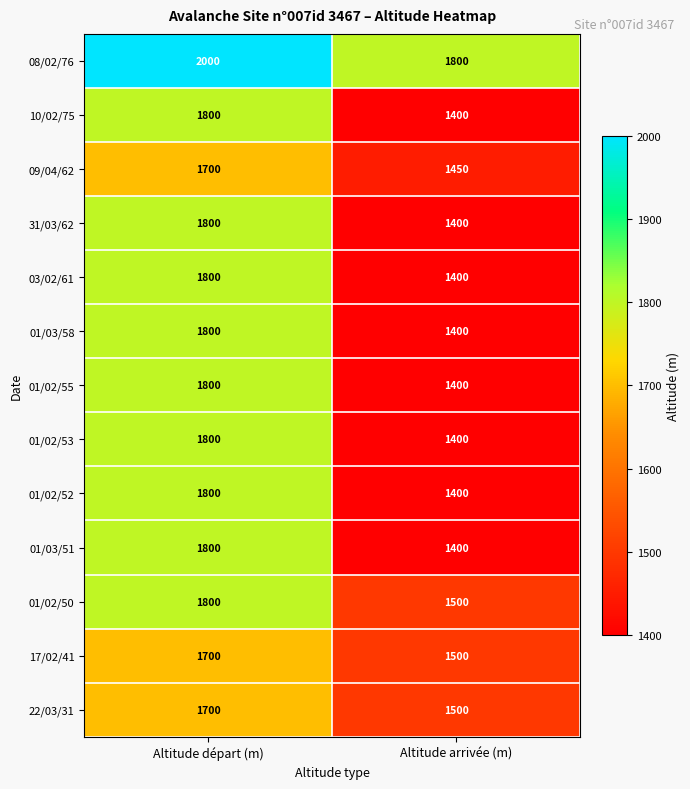

What is the average value of the 22/03/31 series?

1600